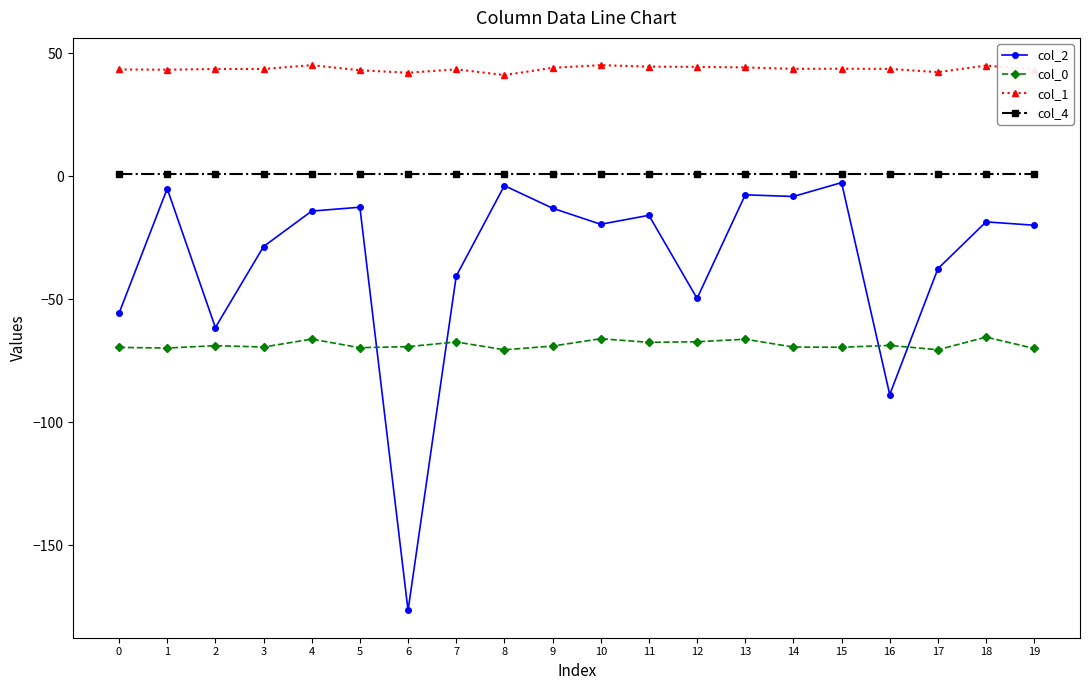

What is the value of the col_1 point at the 9th from the left?

41.1